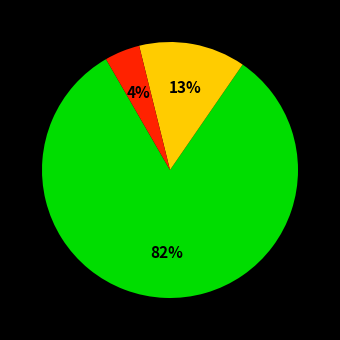

To the nearest percent, what is the average slice percentage?

33%